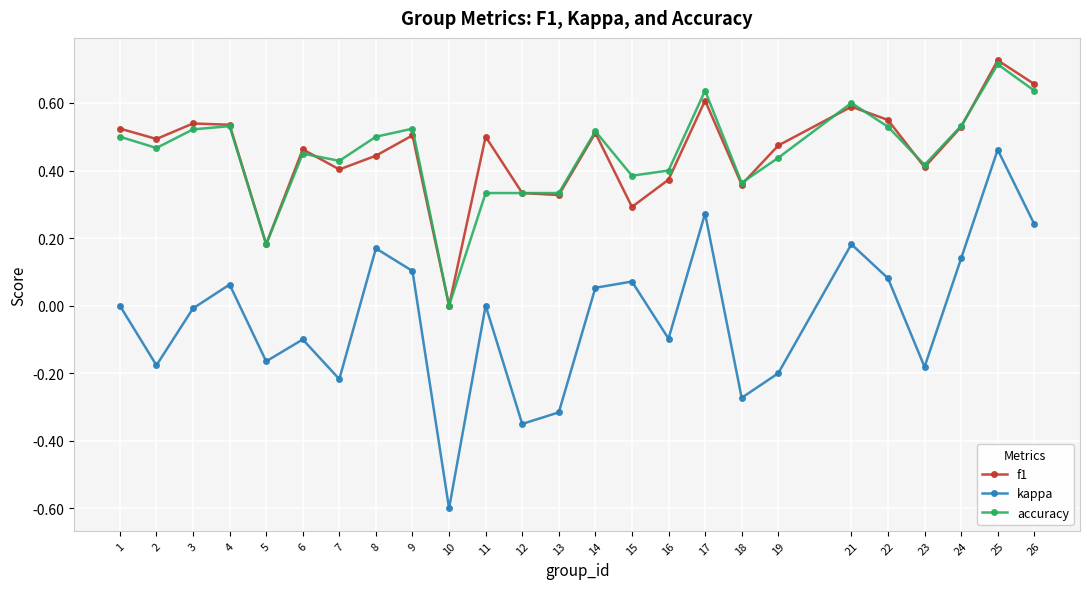

True or false: f1 and kappa intersect in this chart.

False